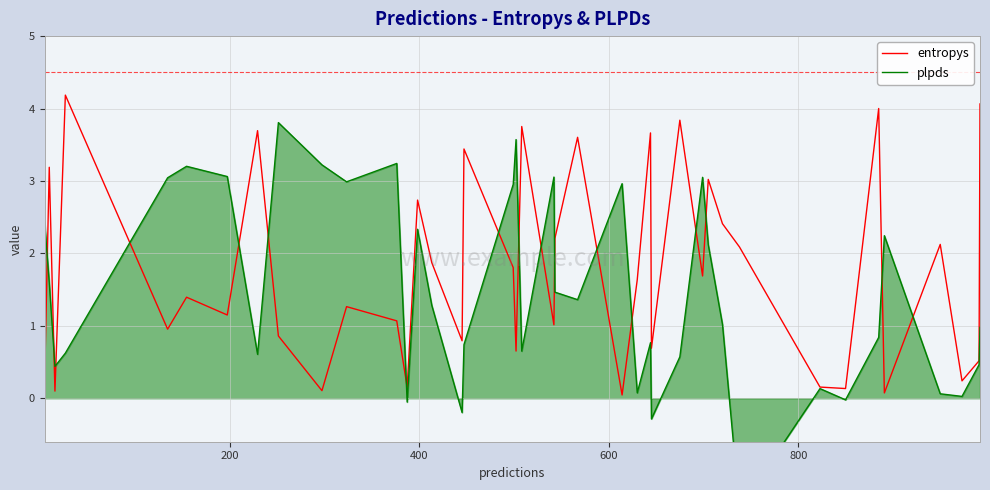

What is the maximum value for entropys?

4.2